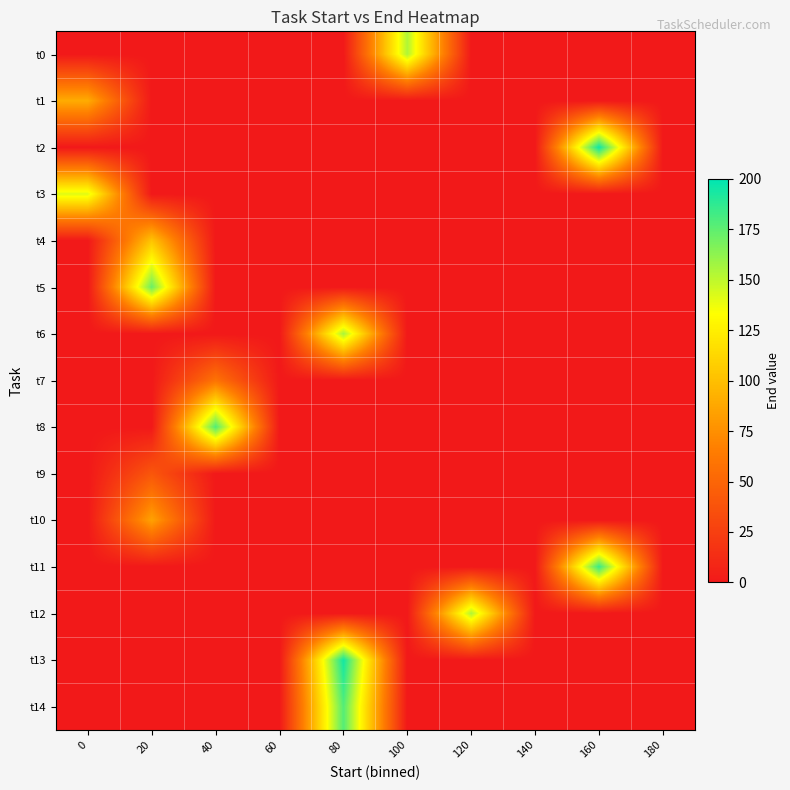

What is the maximum value shown in the chart?

196